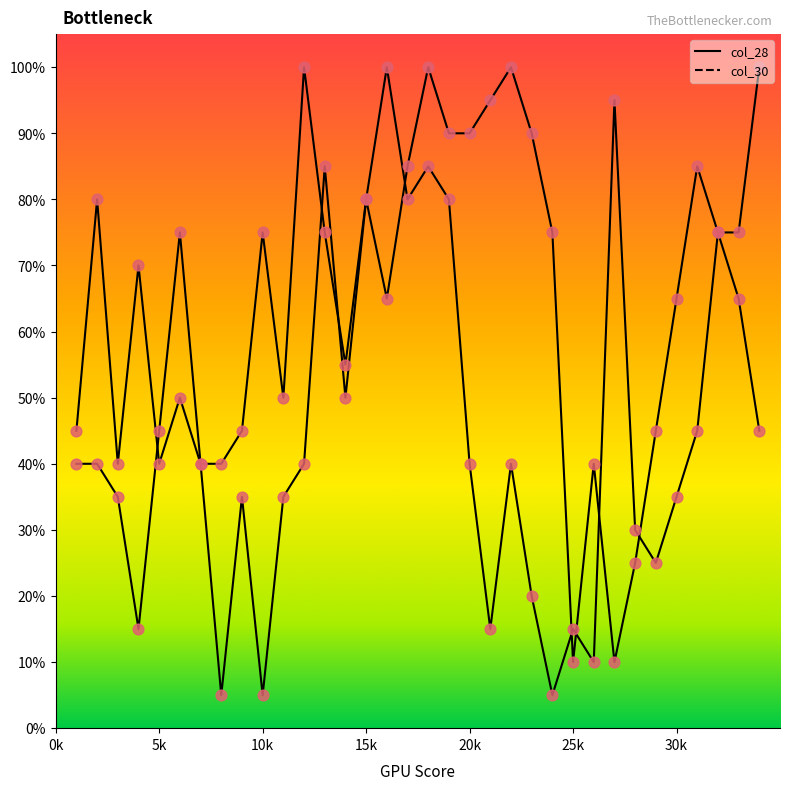

At which category is the sum across all series the highest?

18